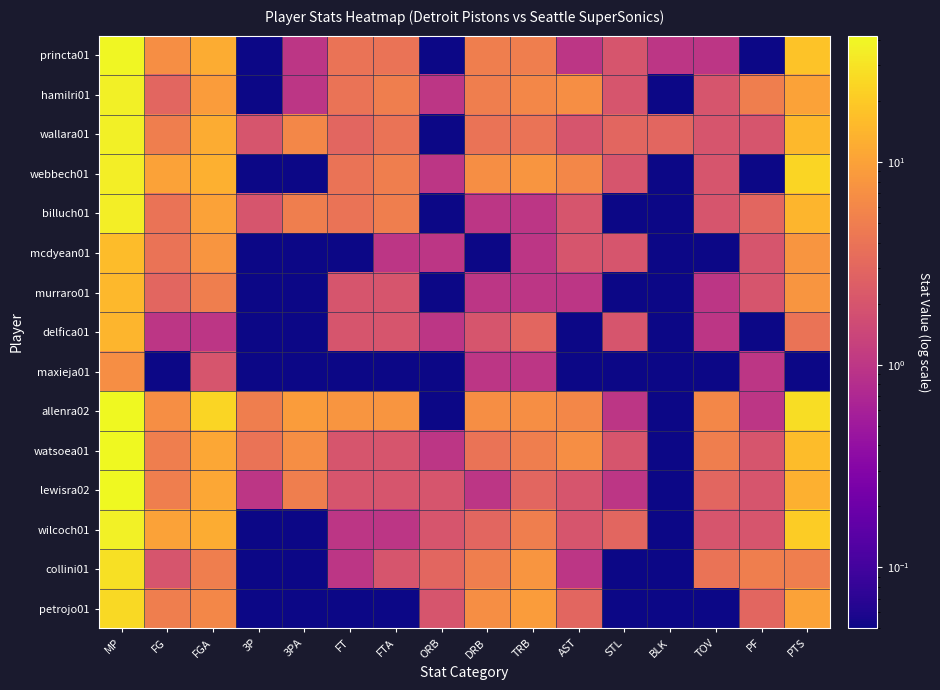

Which has a higher value, FGA or FTA?

FGA